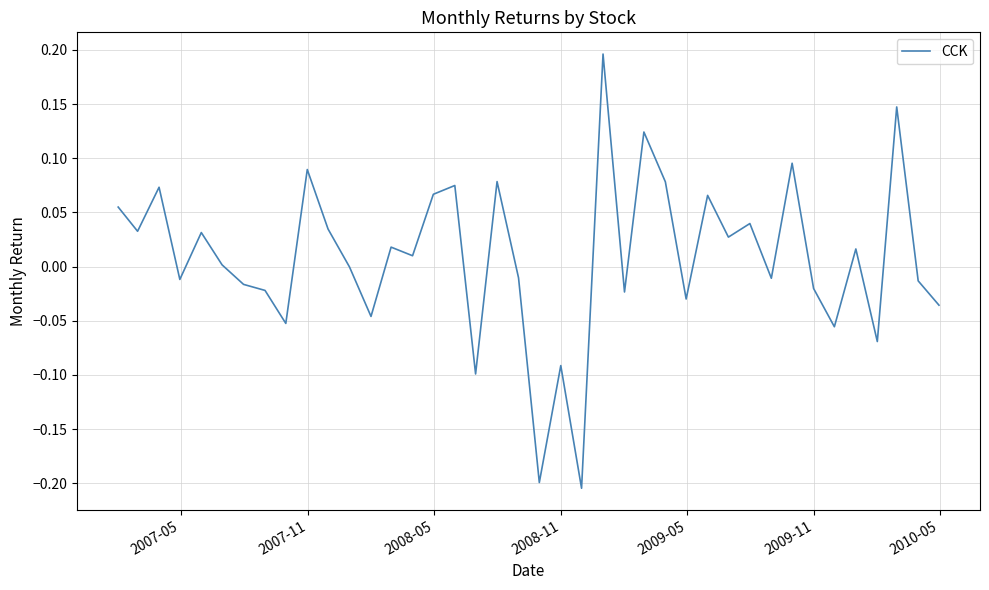

What is the minimum value shown in the chart?

-0.2